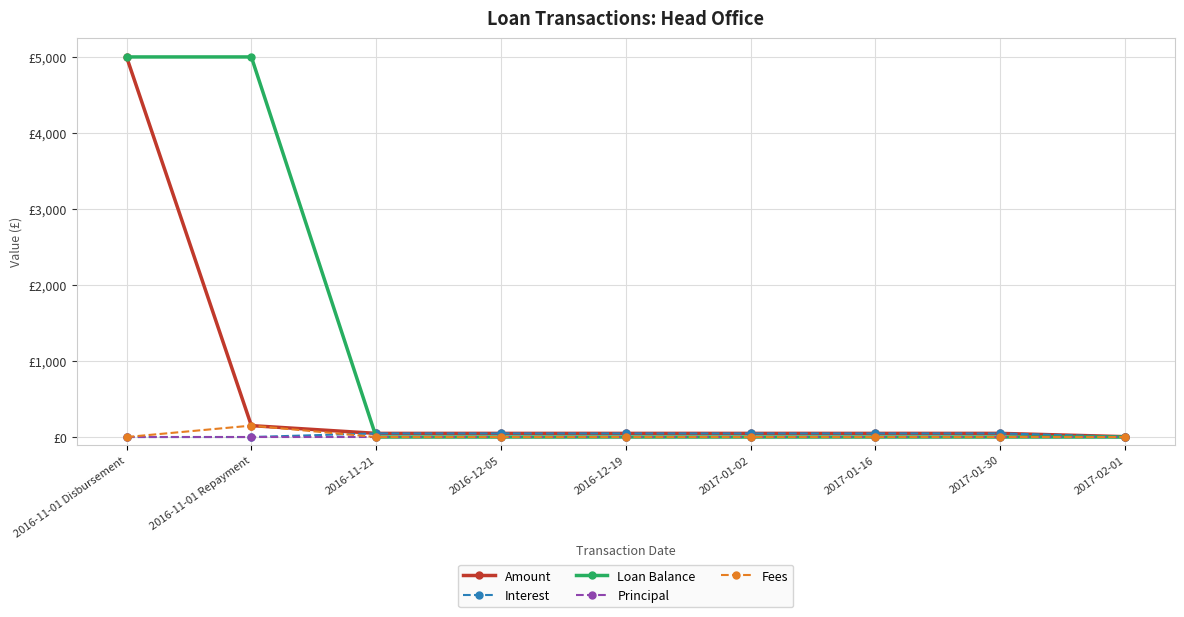

Which category has the lowest value across all series?

2016-11-01 Disbursement